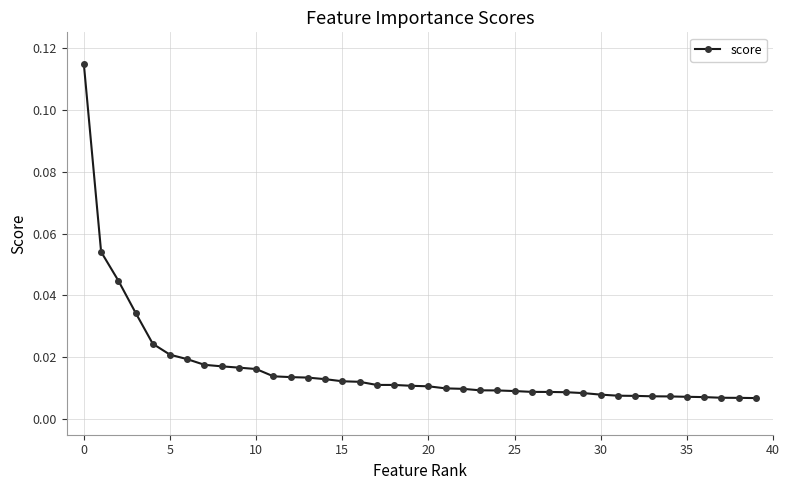

Reading left to right, extract all data points from this chart.

0.1	0.1	0.0	0.0	0.0	0.0	0.0	0.0	0.0	0.0	0.0	0.0	0.0	0.0	0.0	0.0	0.0	0.0	0.0	0.0	0.0	0.0	0.0	0.0	0.0	0.0	0.0	0.0	0.0	0.0	0.0	0.0	0.0	0.0	0.0	0.0	0.0	0.0	0.0	0.0